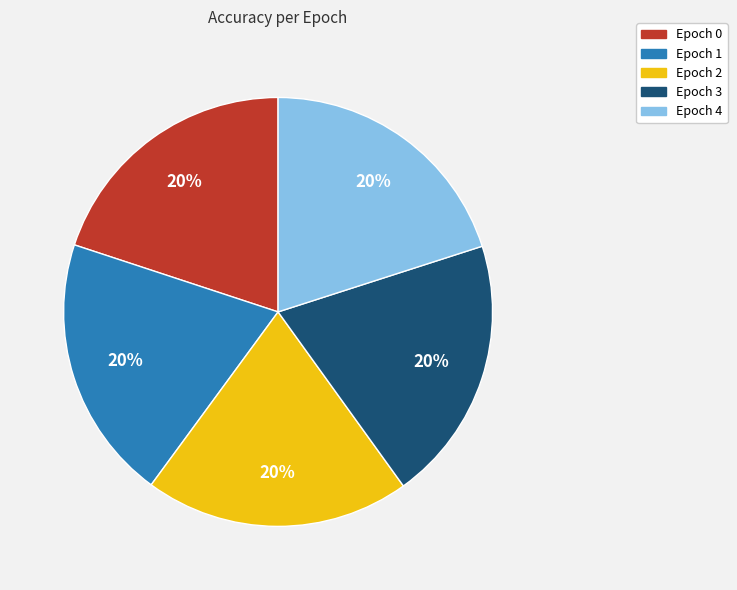

How many slices are in this pie chart?

5